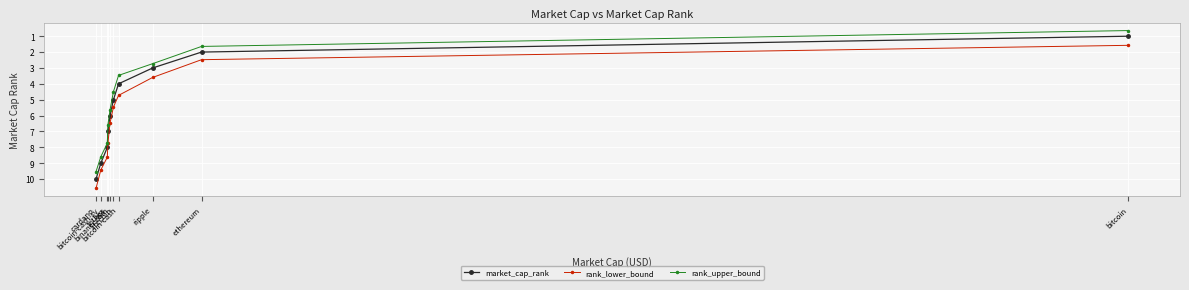

True or false: market_cap_rank has a value of 5.9 at bitcoin-cash-sv.

False